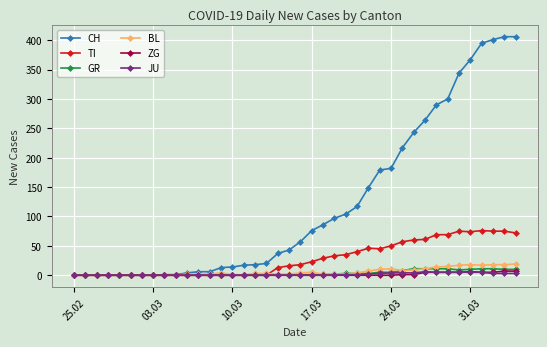

What is the maximum value for BL?

19